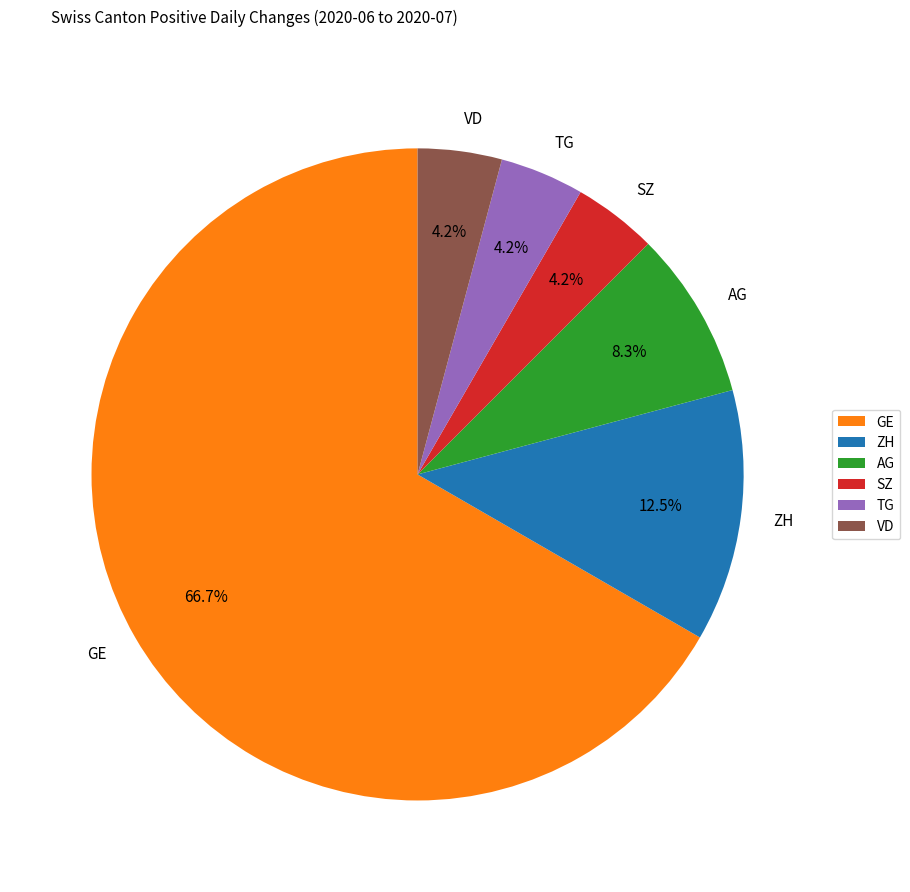

Which slice is the largest?

GE